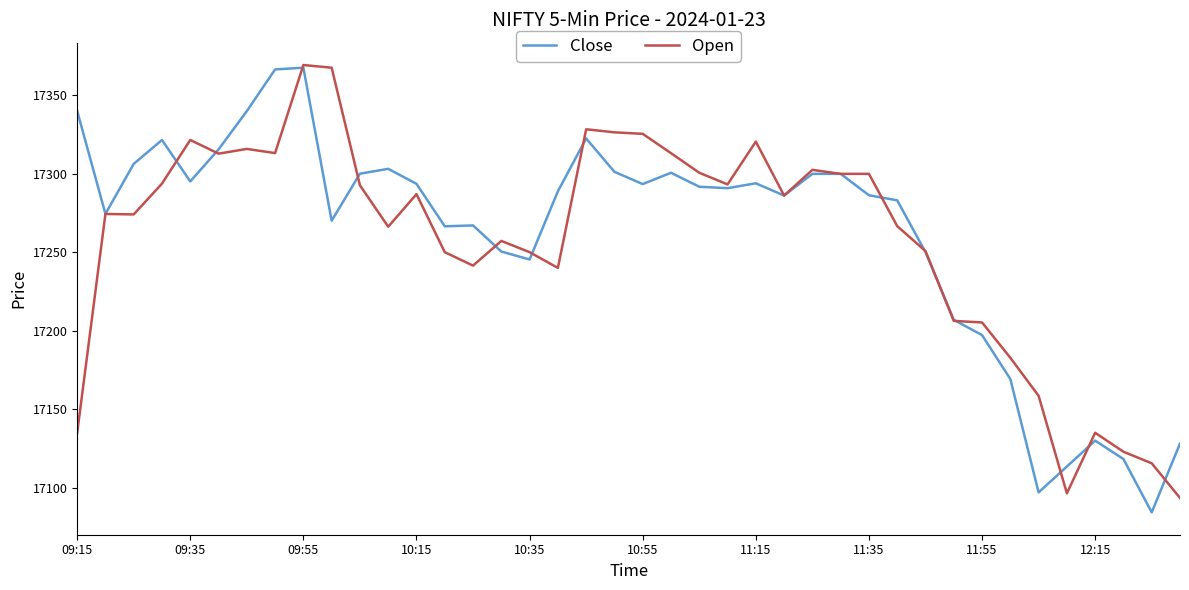

What is the lowest value of the Open series?

17093.7